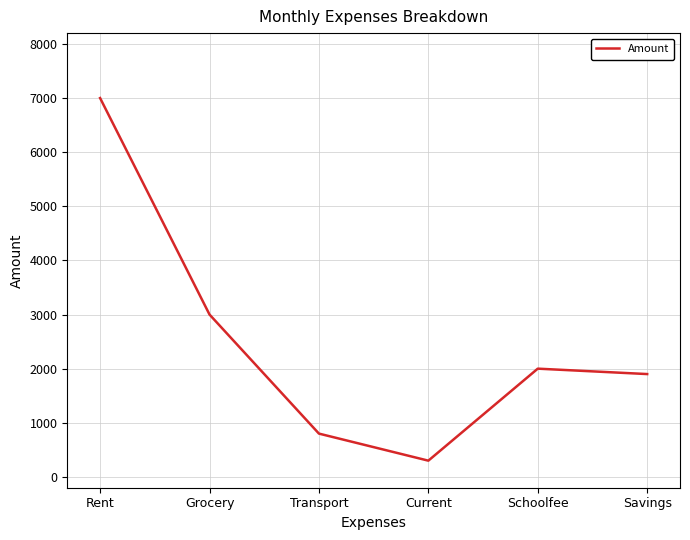

What is the sum of all values?

15000